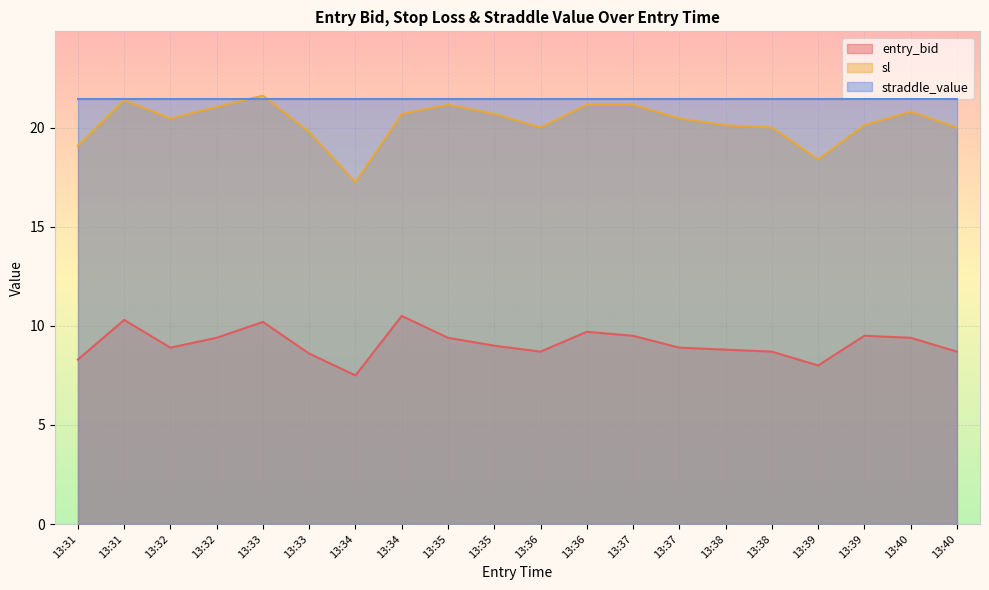

What are all the series names shown in the legend?

entry_bid, sl, straddle_value